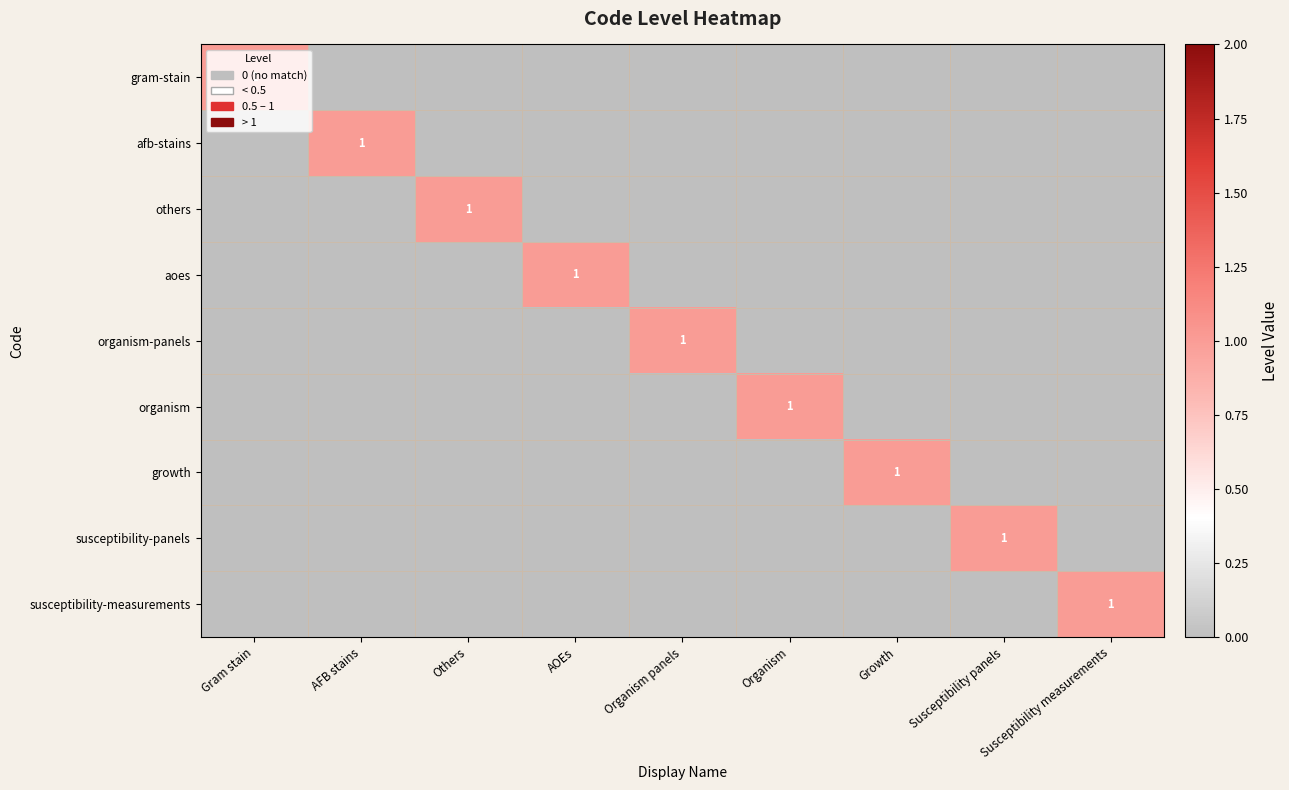

Is it true that afb-stains equals -1 at Susceptibility measurements?

False